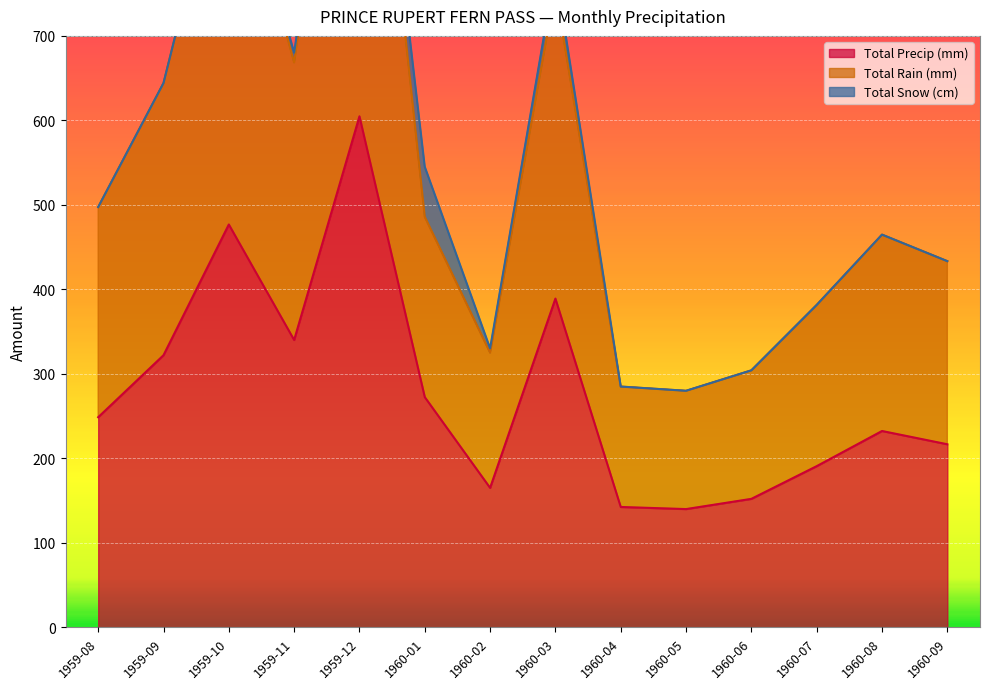

How many interior local peaks does the Total Rain (mm) series have?

4